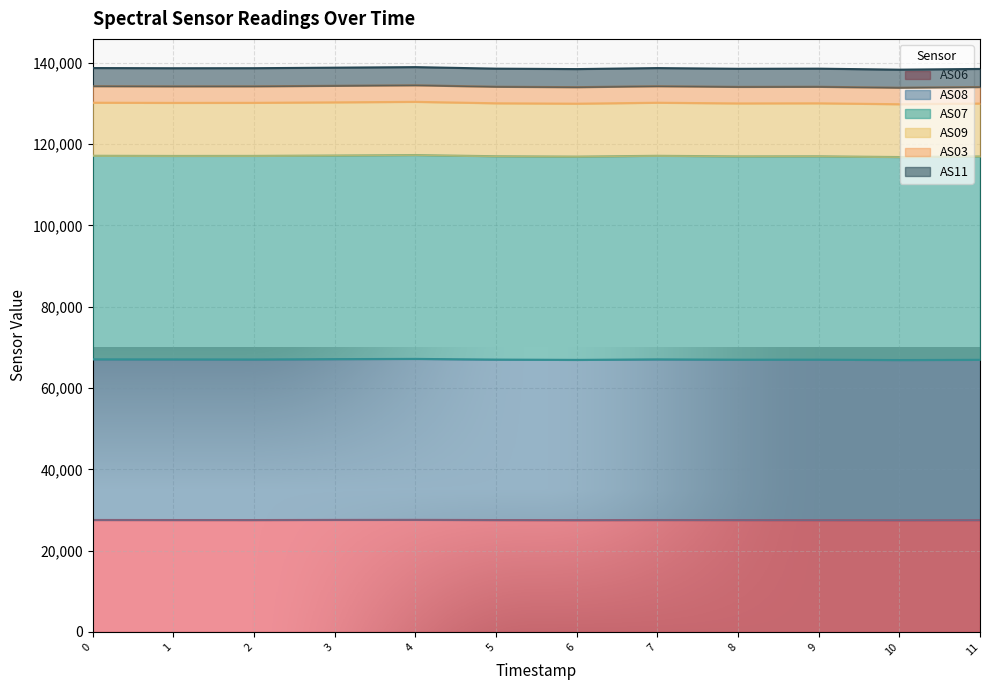

What is the difference between the AS08 values at 9 and 10?

95